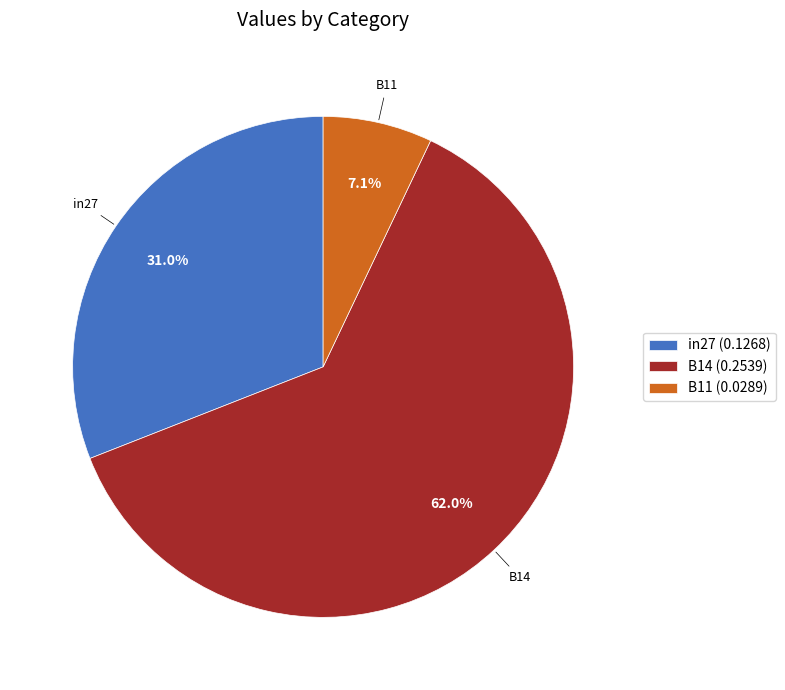

To the nearest percent, what is the average slice percentage?

33%